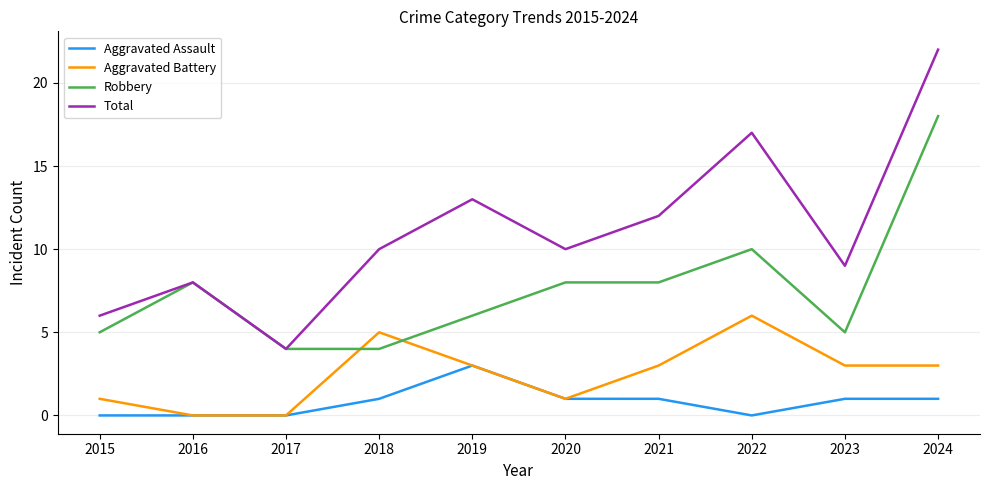

How many lines are shown in the chart?

4